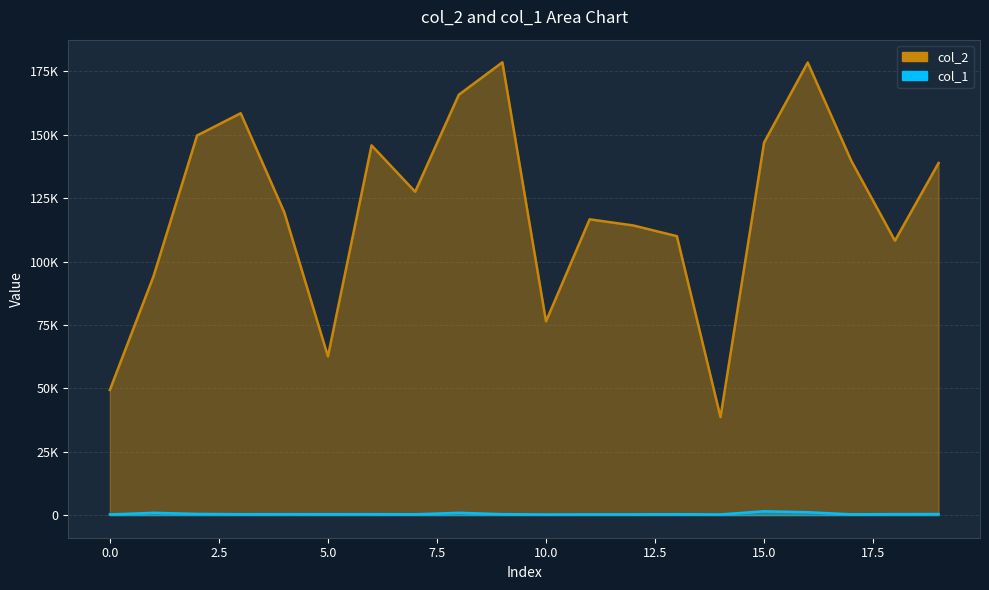

At which label is col_1 closest to 864?

1